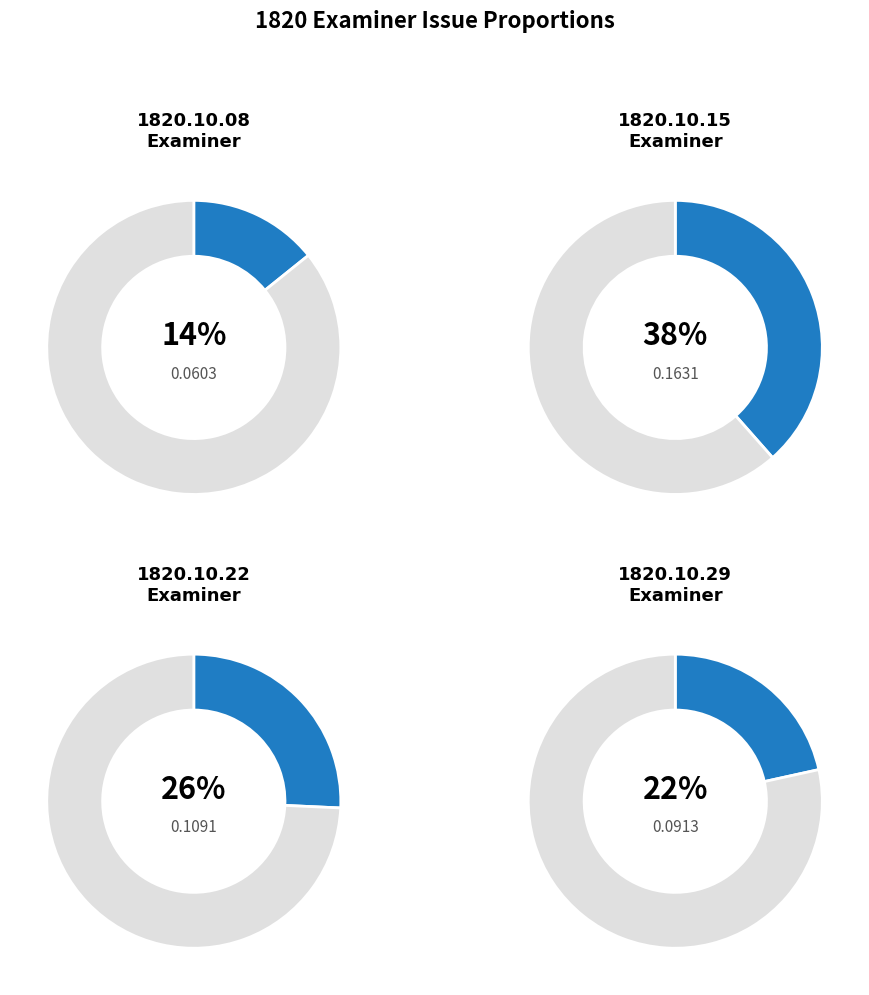

Which has a higher value, 1820.10.08_Examiner or 1820.10.15_Examiner?

1820.10.15_Examiner